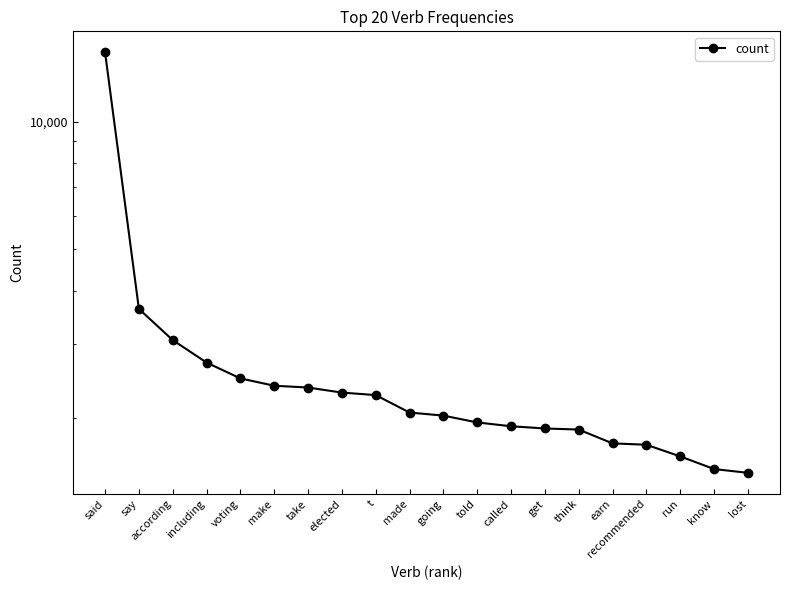

Does the chart have visible grid lines?

No